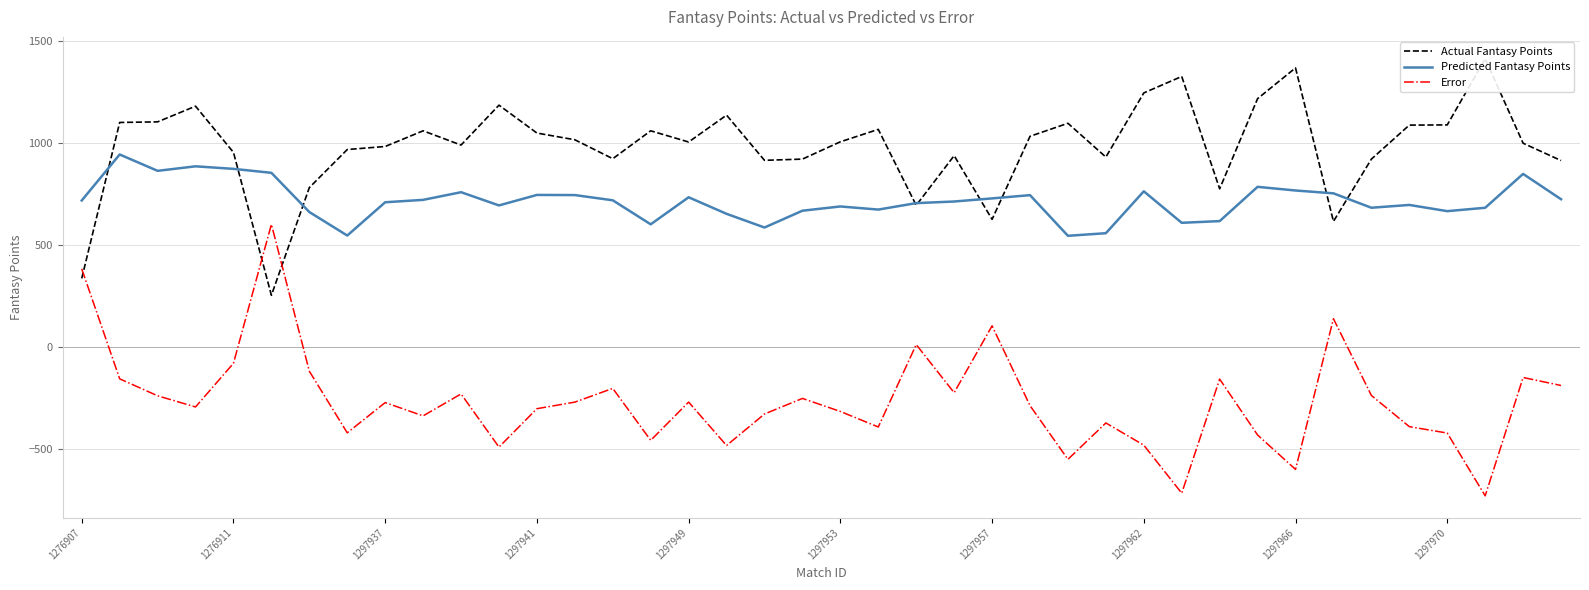

True or false: Actual Fantasy Points and Error cross at least once.

True